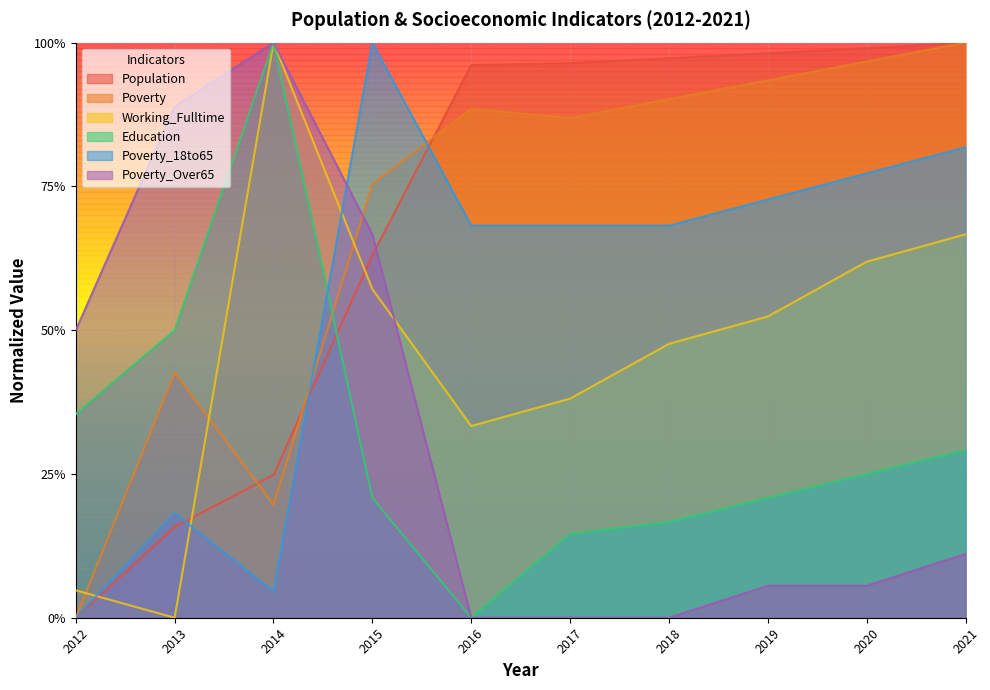

What is the average value of the Poverty series?

0.7